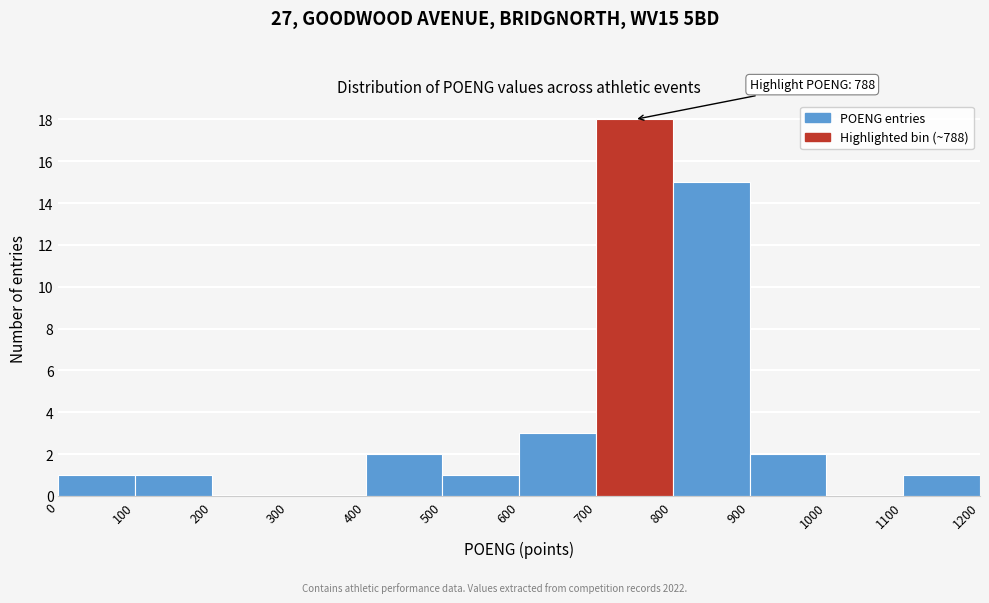

Over which range of the x-axis is the bar tallest?

700 to 800